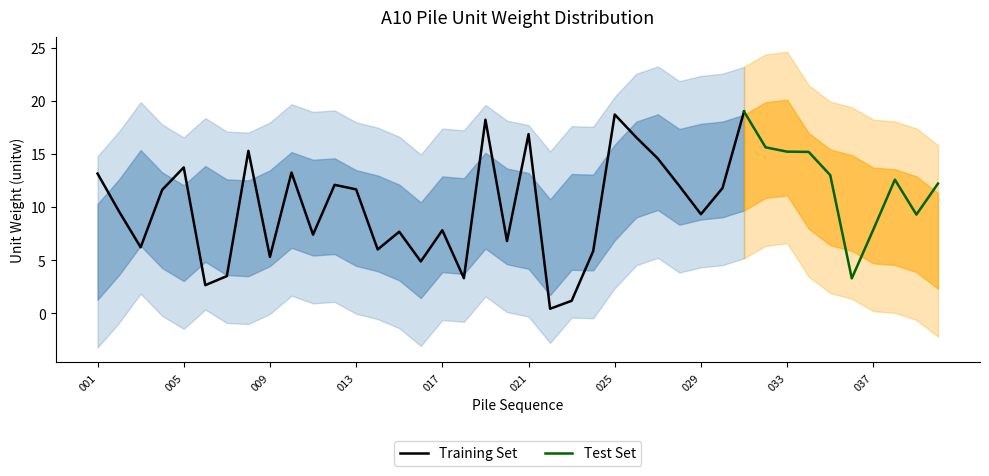

Does the chart display data point markers on the line(s)?

No